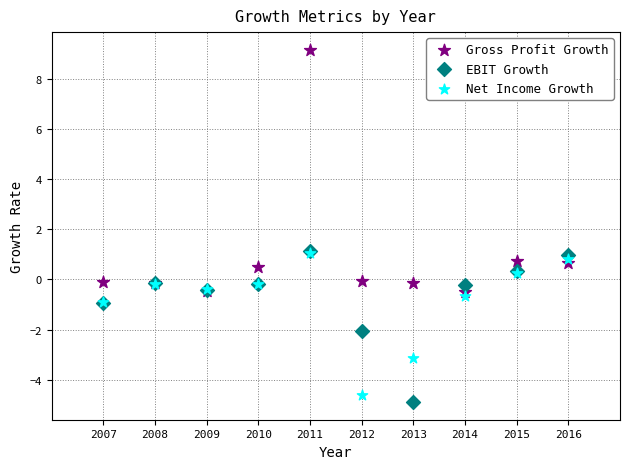

Which series has the widest spread of Y values?

Gross Profit Growth